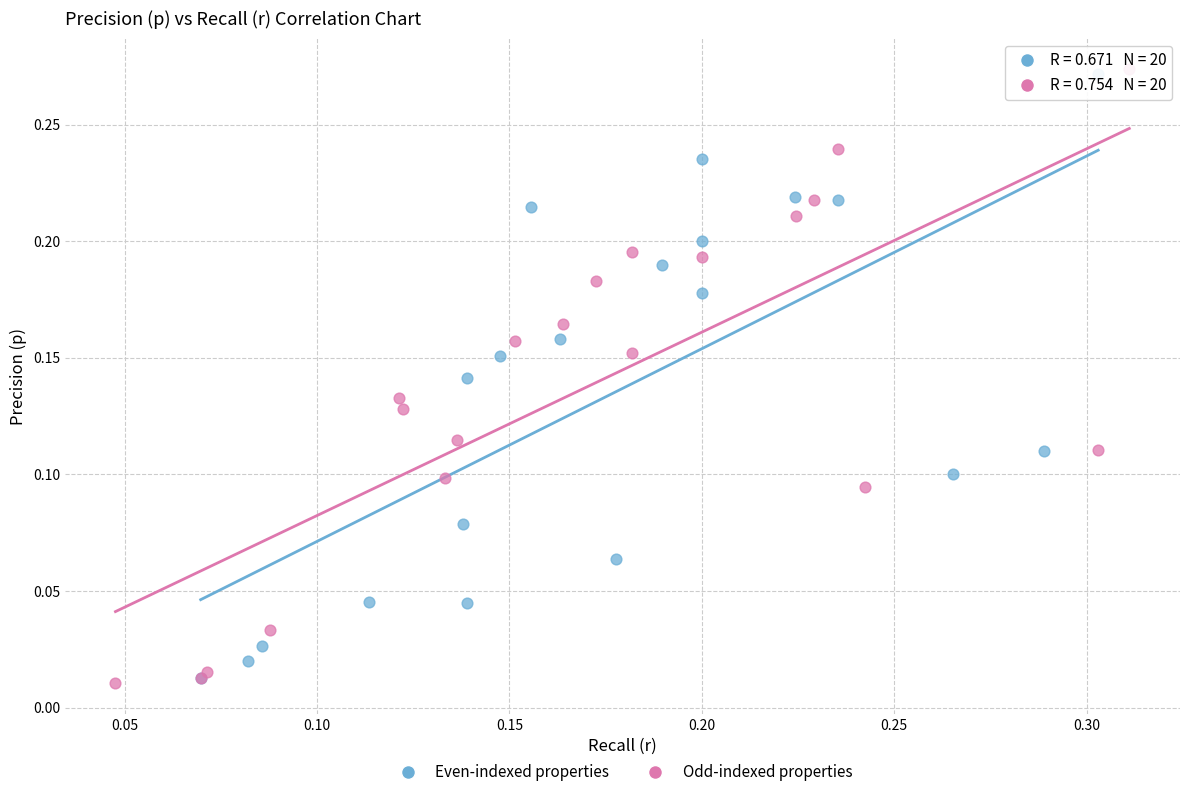

What are all the series names shown in the legend?

Even-indexed properties, Odd-indexed properties